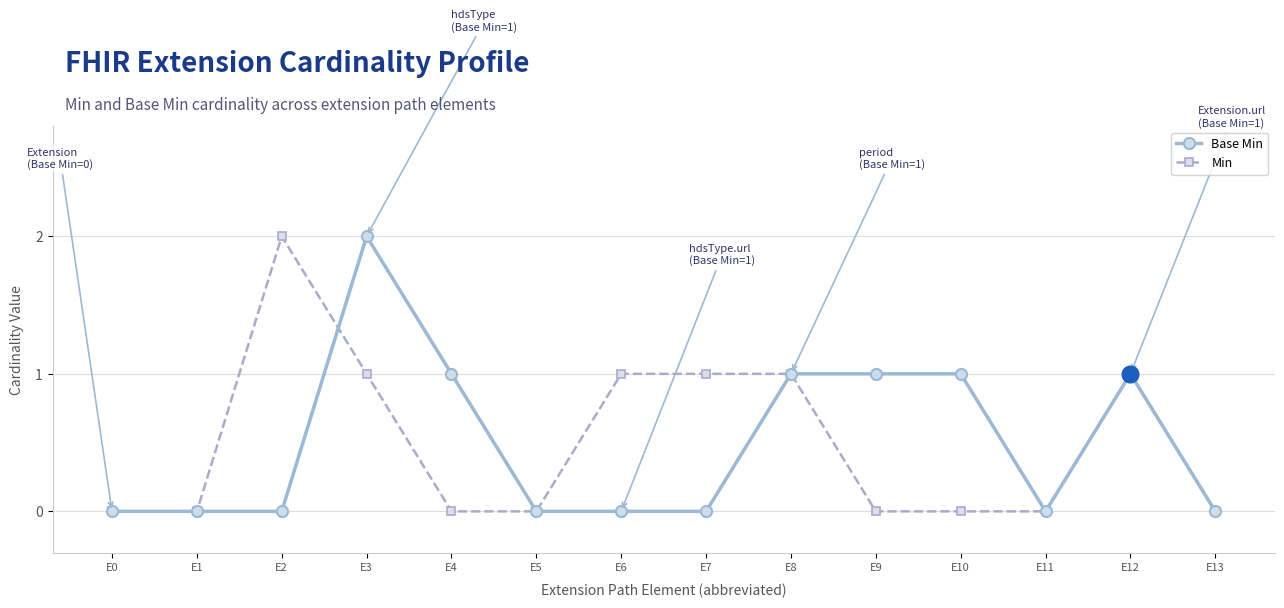

The value of Min at E12 is 2. True or false?

False